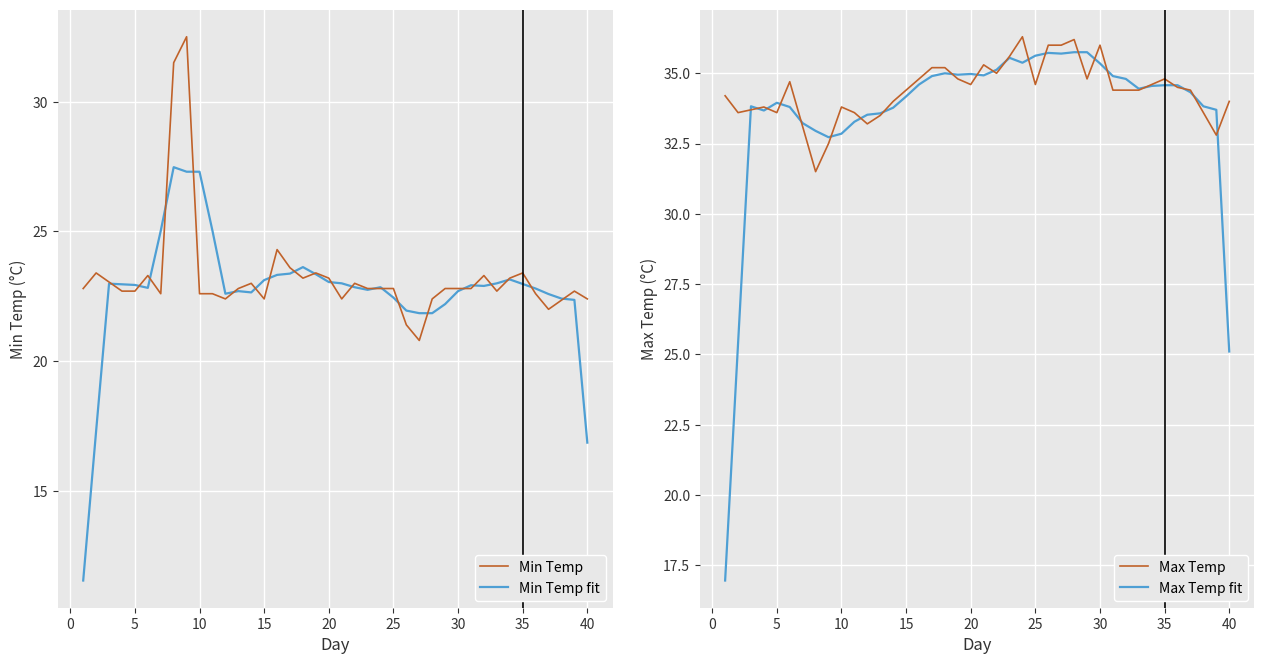

What is the difference between the second highest and second lowest values in the Max Temp fit series?

10.6